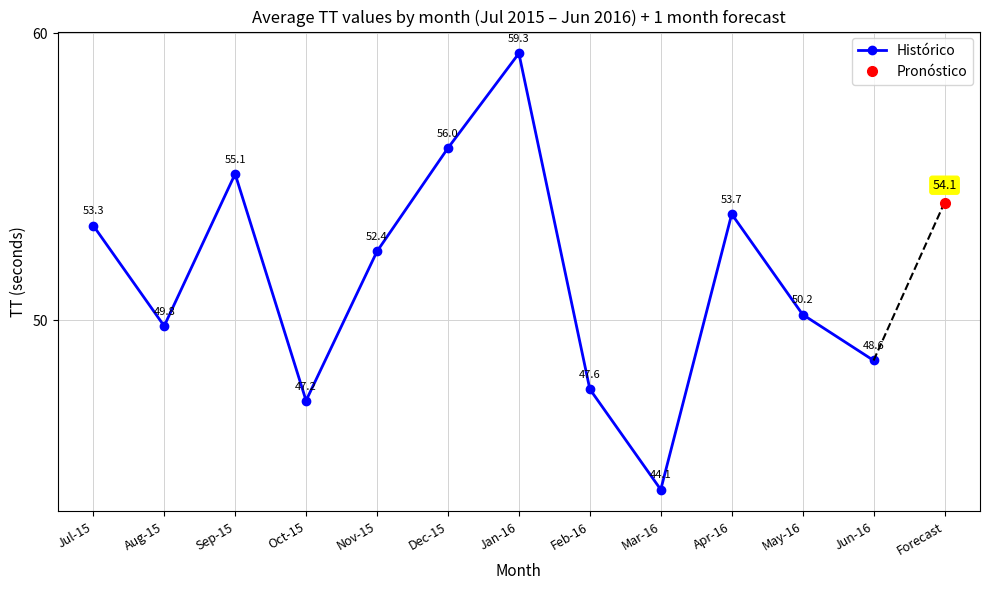

Rank the categories by value from lowest to highest.

Mar-16, Oct-15, Feb-16, Jun-16, Aug-15, May-16, Nov-15, Jul-15, Apr-16, Sep-15, Dec-15, Jan-16